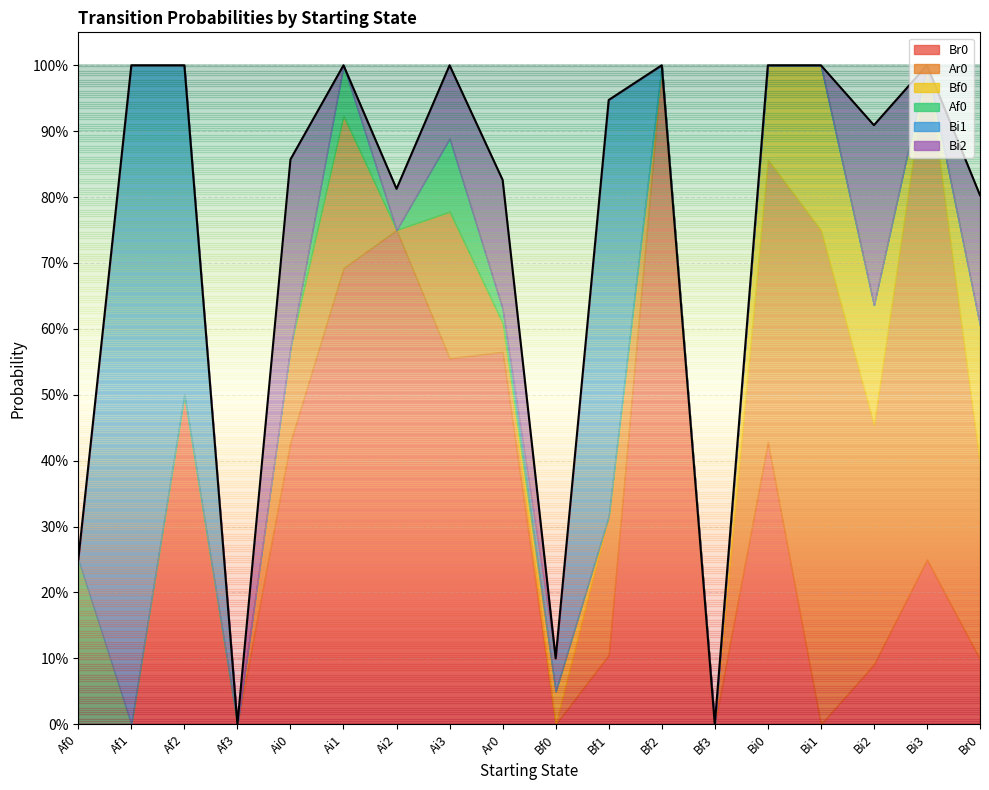

Which series ends up on top after the final intersection of Ar0 and Bf0?

Ar0